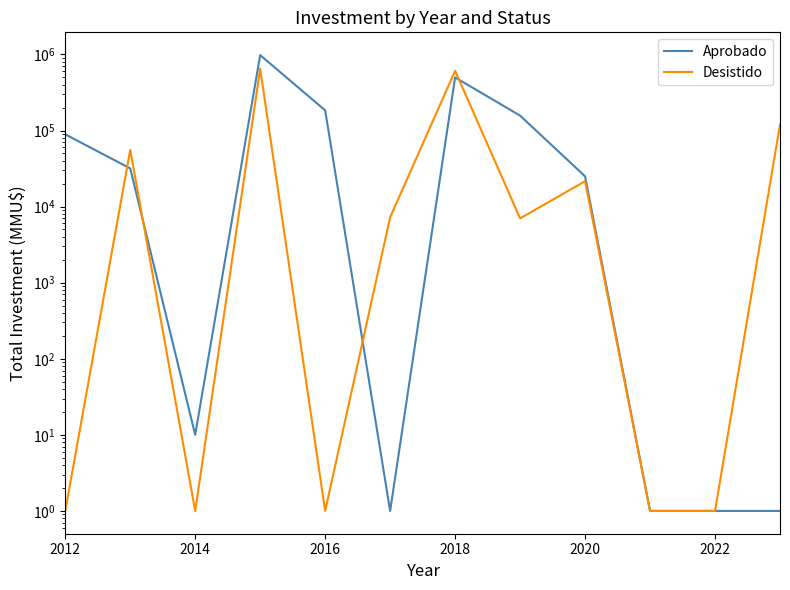

Rank the series by their maximum value, from highest to lowest.

Aprobado, Desistido